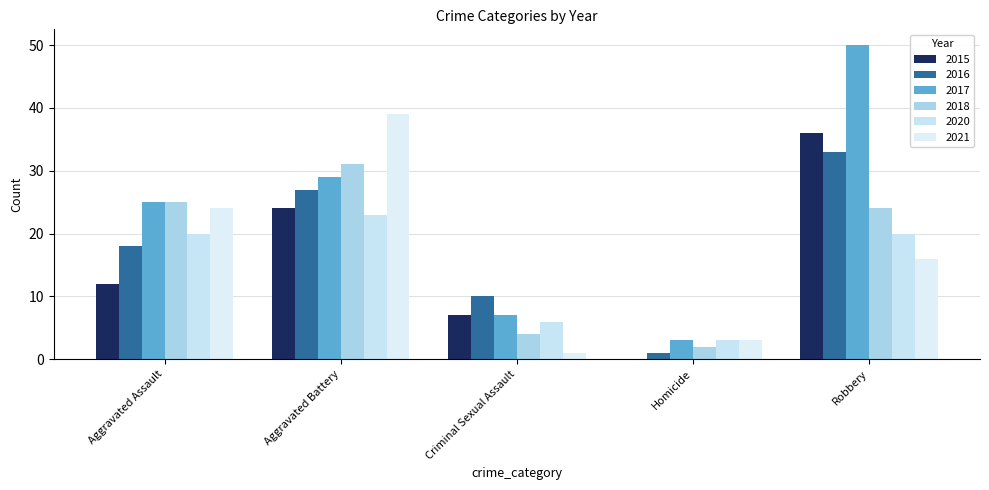

The 2016 series shows 32 at Aggravated Assault. True or false?

False